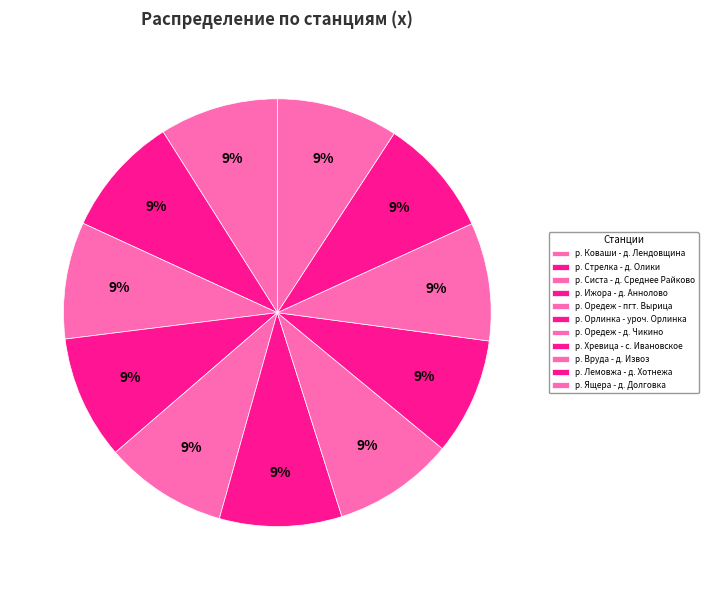

Combined, do р. Ящера - д. Долговка and р. Стрелка - д. Олики account for over 50%?

No